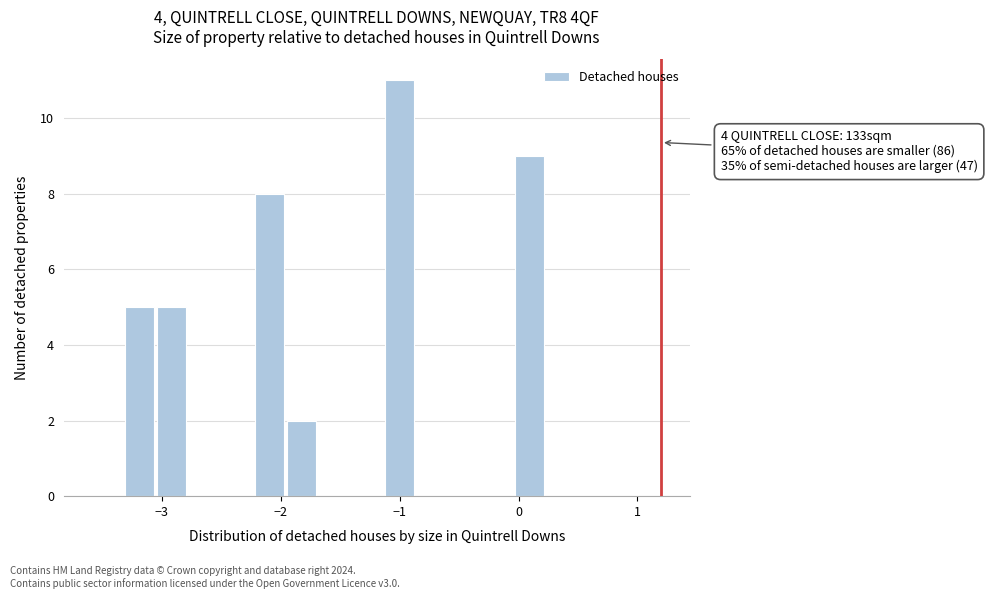

Read against the x-axis, roughly where is the centre of the tallest bar?

-1.0